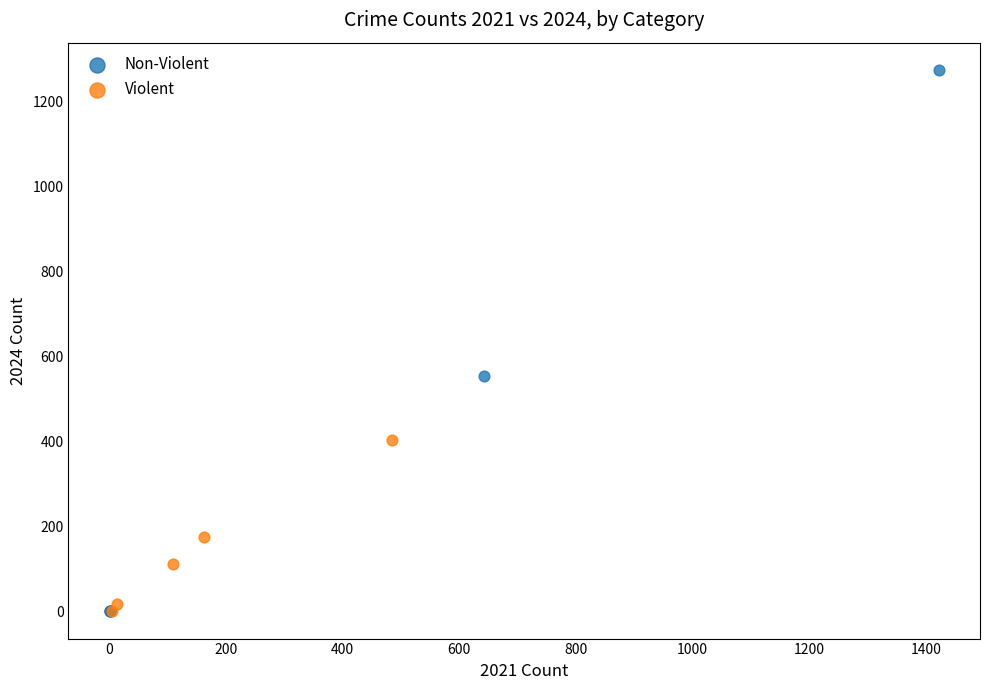

Which series has the largest Y range (max minus min)?

Non-Violent